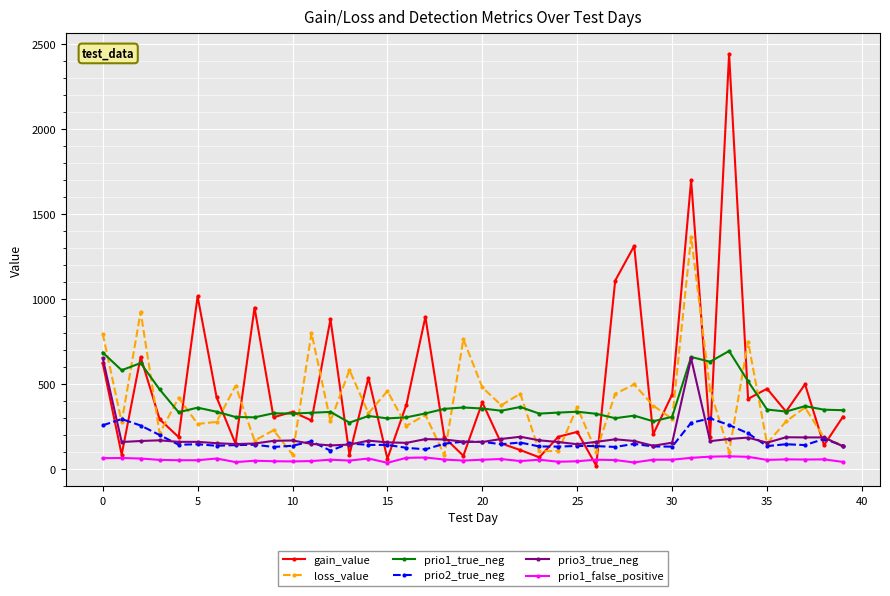

What is the maximum value for prio1_true_neg?

694.0